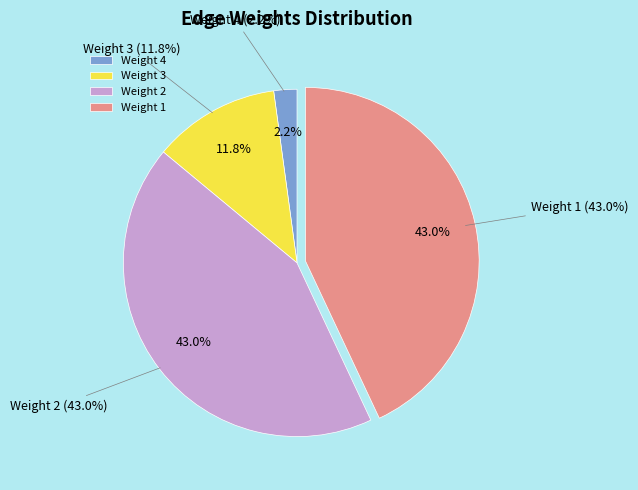

Is there any slice that represents more than half of the pie?

No